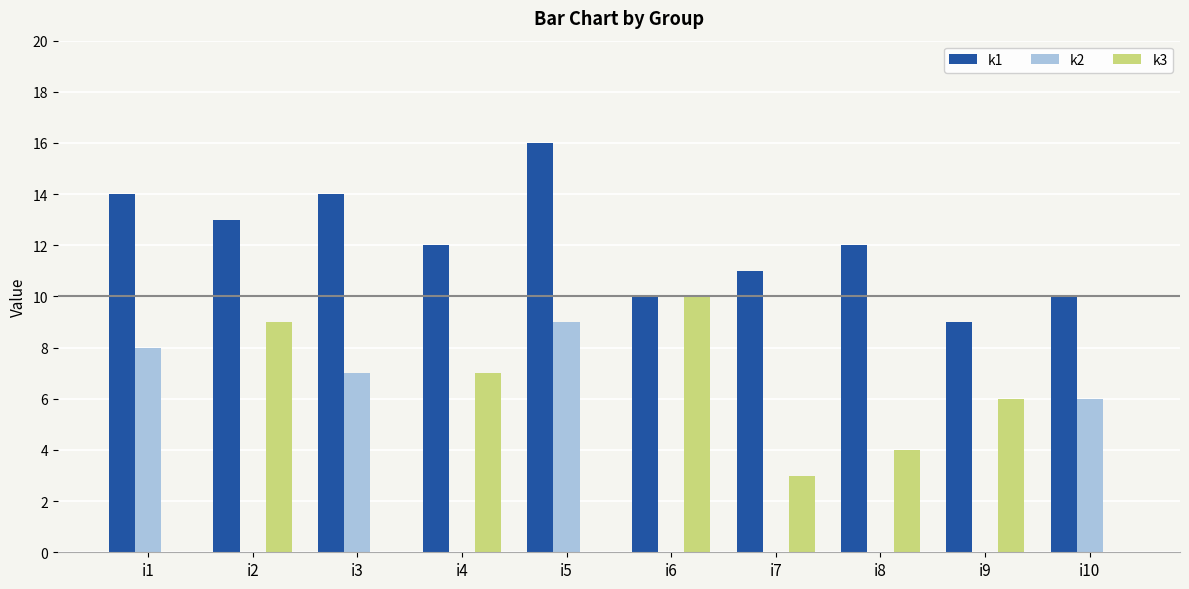

The value of k3 at i8 is 4. True or false?

True